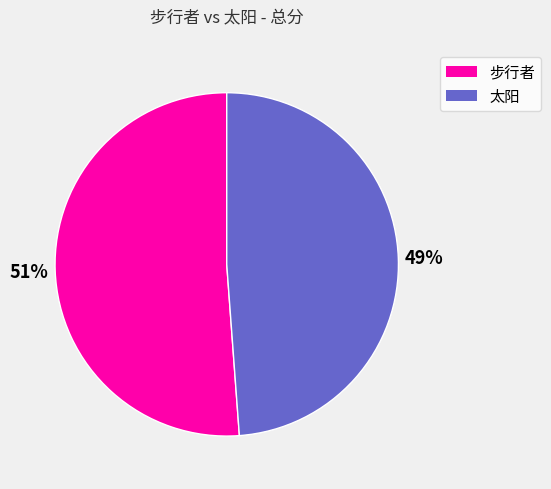

Which has a higher value, 步行者 or 太阳?

步行者